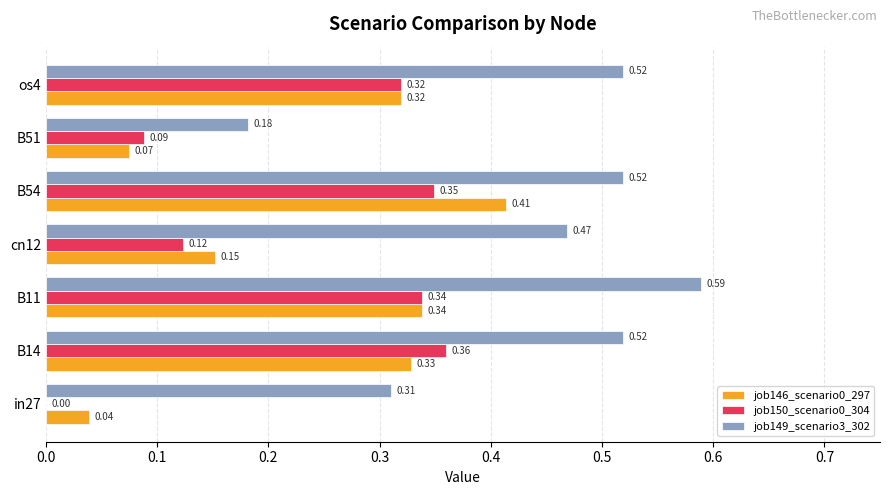

Which series has the largest total across all categories?

job149_scenario3_302